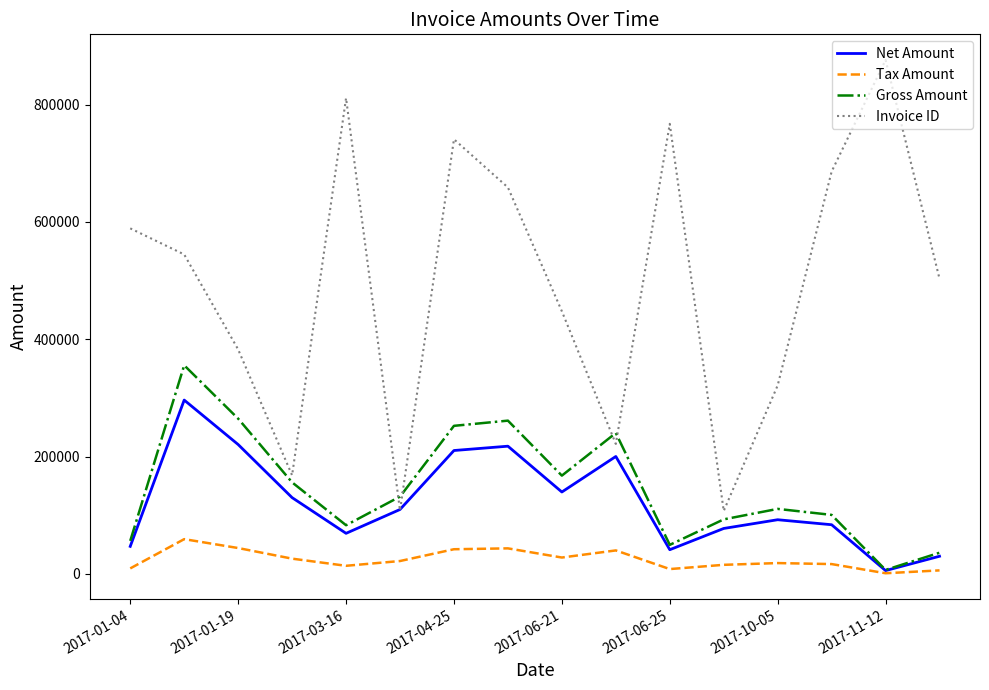

True or false: Invoice ID and Gross Amount cross at least once.

True